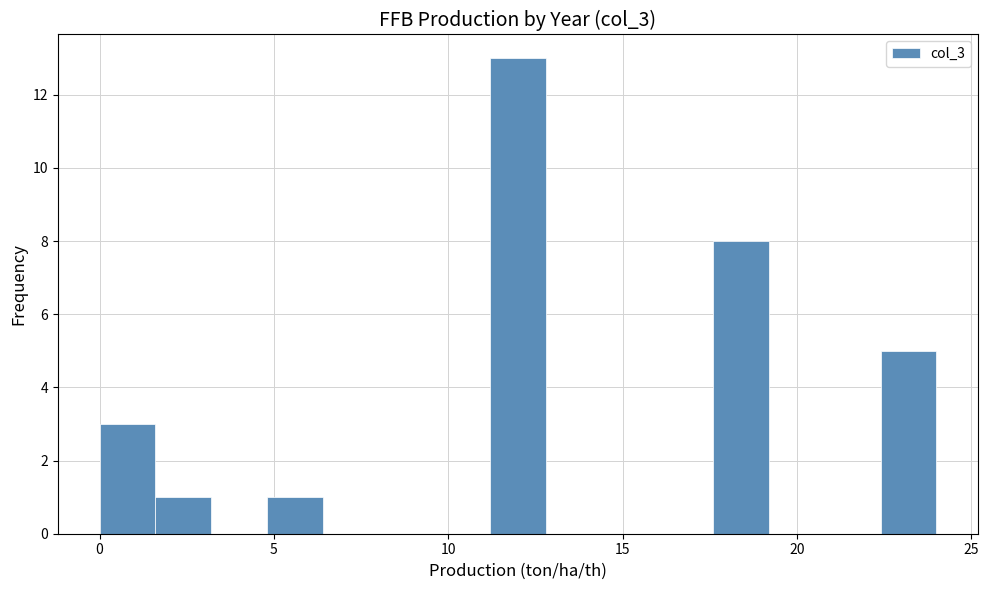

Around what value on the x-axis is the tallest bar? Give the approximate position of its centre, as read against the axis.

12.0